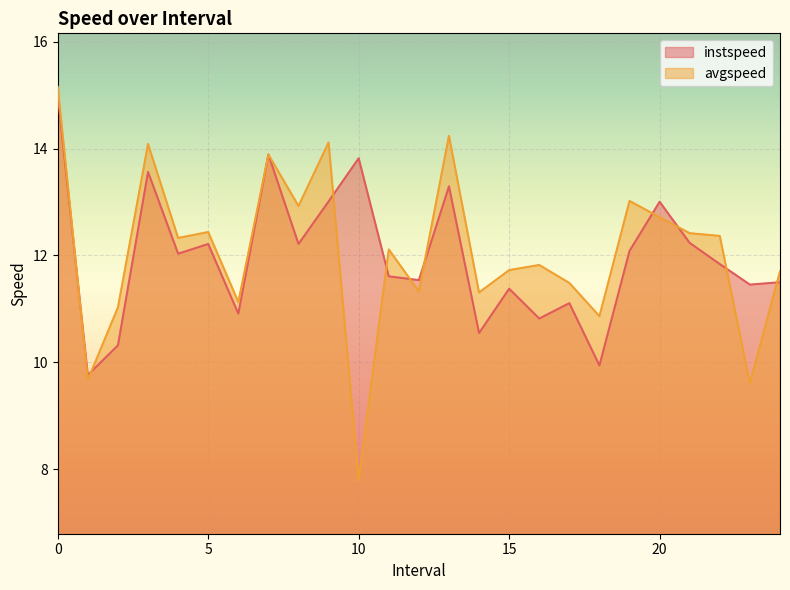

How many interior local valleys does the avgspeed series have?

9